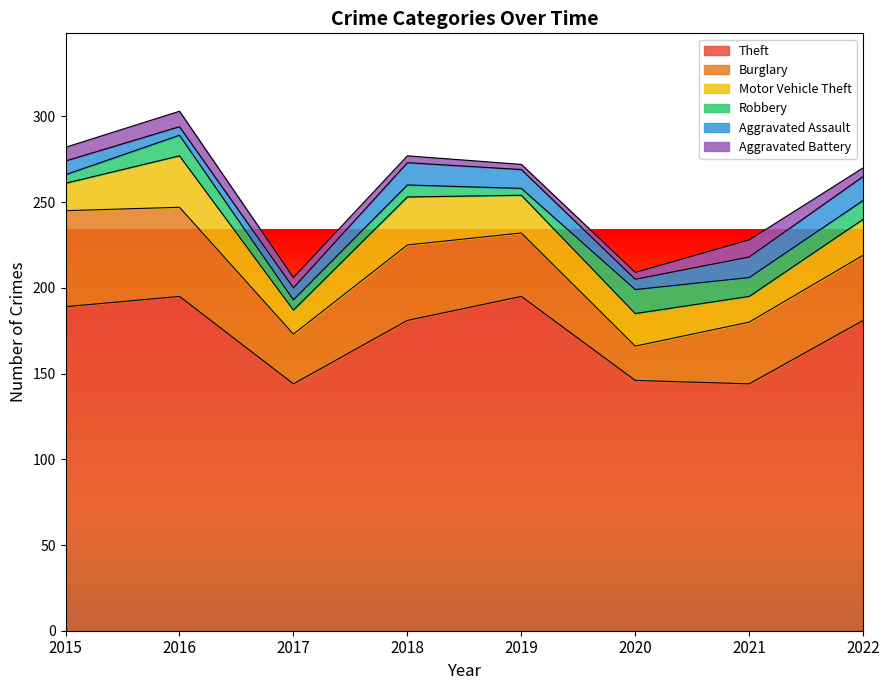

What is the difference between the maximum and minimum values in the Aggravated Battery series?

7